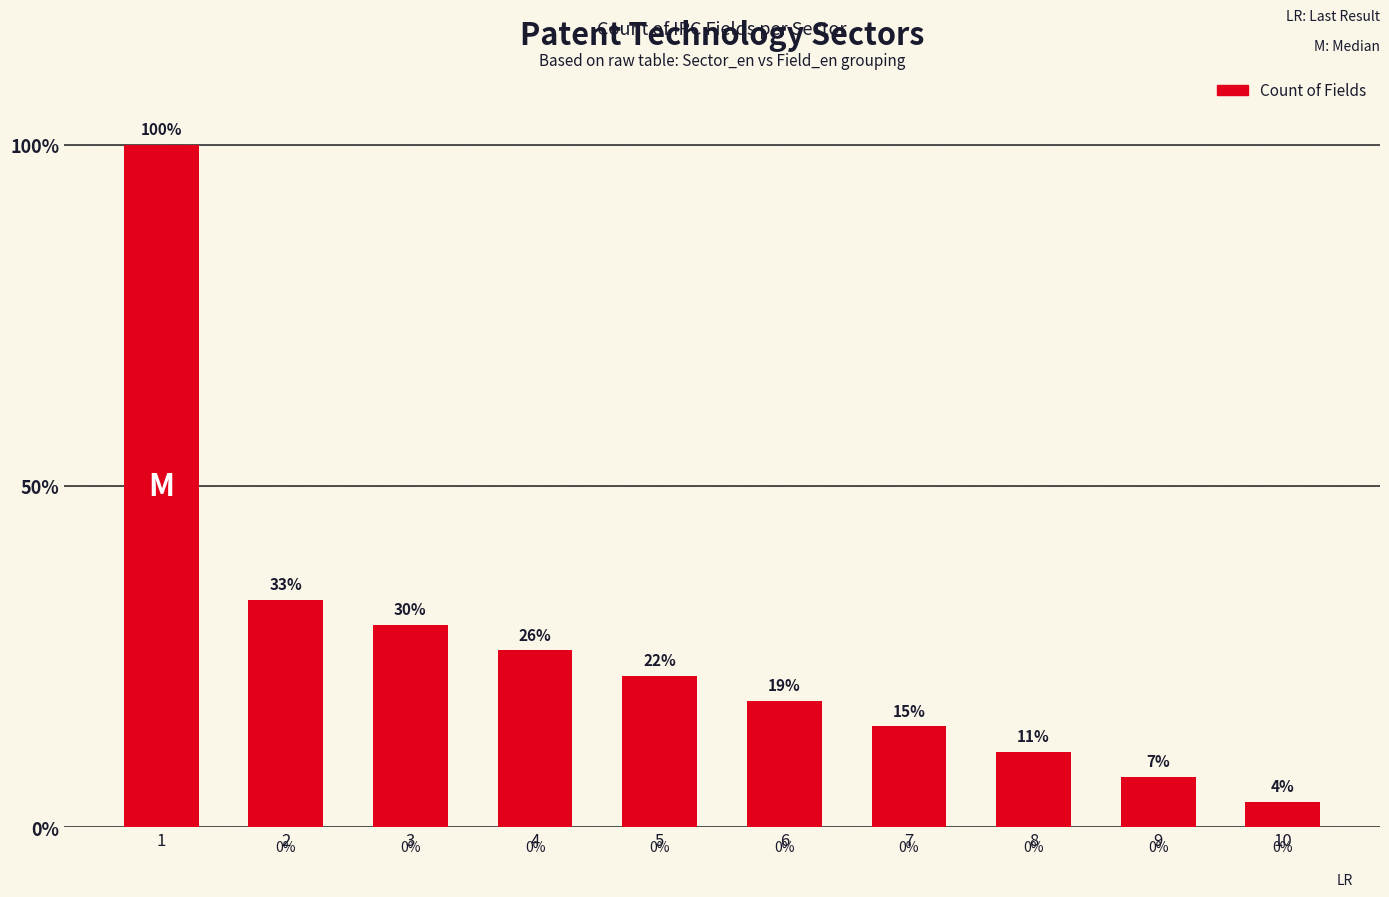

Where does the data first go above 6?

1